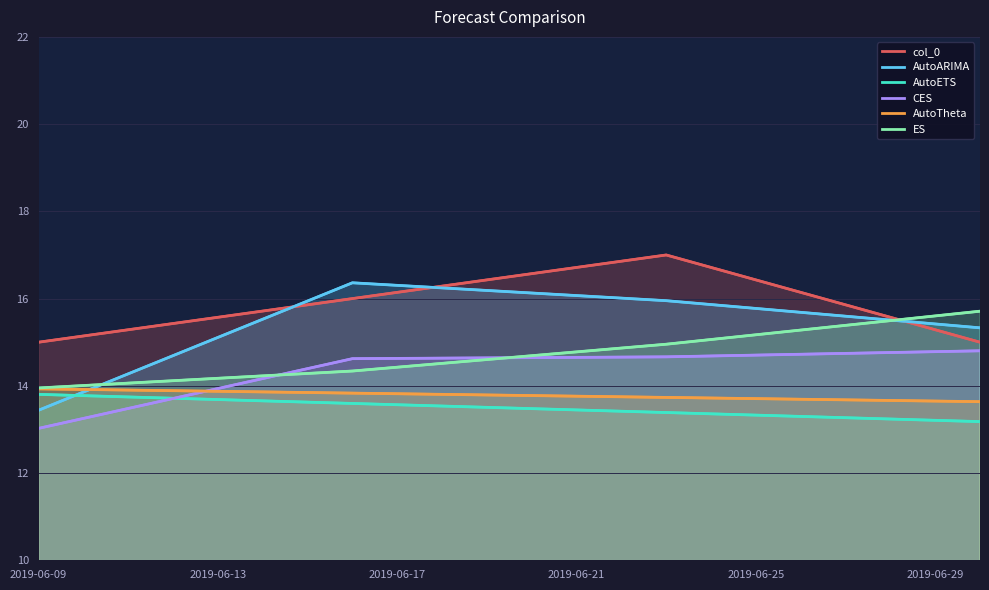

What is the difference between the maximum and minimum values in the AutoTheta series?

0.3